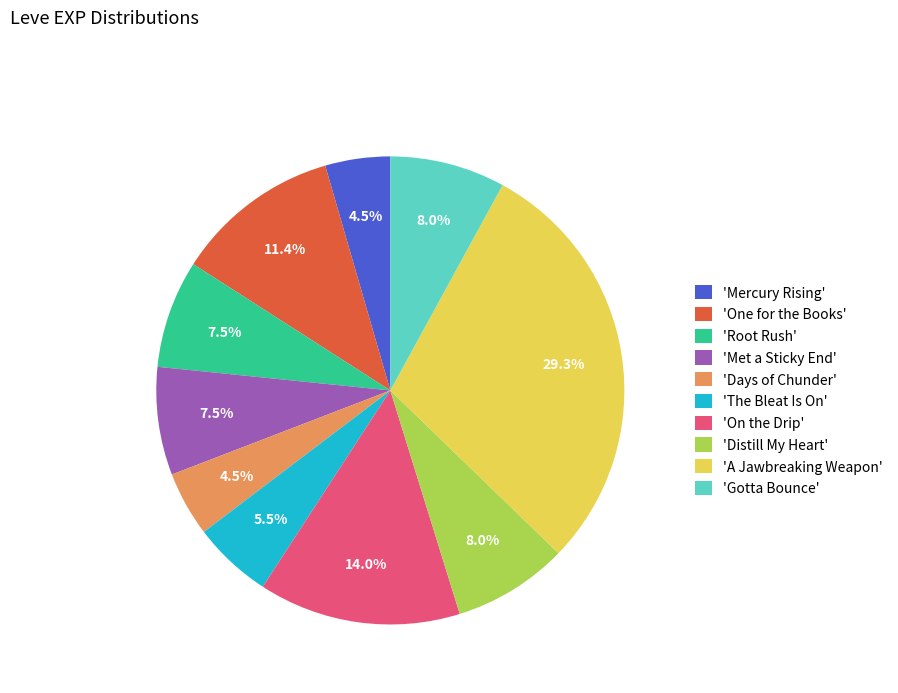

To the nearest percent, what is the average slice percentage?

10%